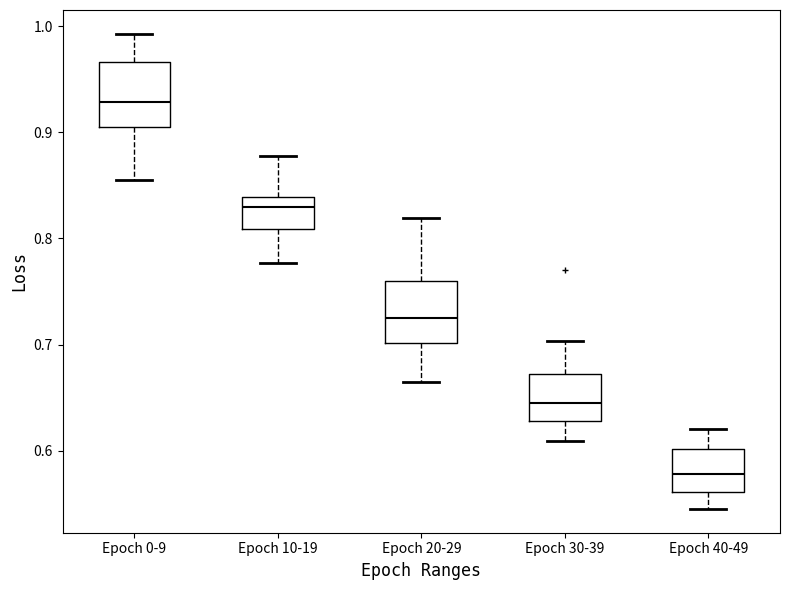

Reading left to right, read every box against the y-axis: the position of its median line, the range the box covers, and the ends of its whiskers. The values are not printed on the chart, so give them approximately, as read against the axis.

Epoch 0-9: median 0.93, box 0.90 to 0.97, whiskers 0.86 to 0.99
Epoch 10-19: median 0.83, box 0.81 to 0.84, whiskers 0.78 to 0.88
Epoch 20-29: median 0.73, box 0.70 to 0.76, whiskers 0.66 to 0.82
Epoch 30-39: median 0.65, box 0.63 to 0.67, whiskers 0.61 to 0.70
Epoch 40-49: median 0.58, box 0.56 to 0.60, whiskers 0.55 to 0.62